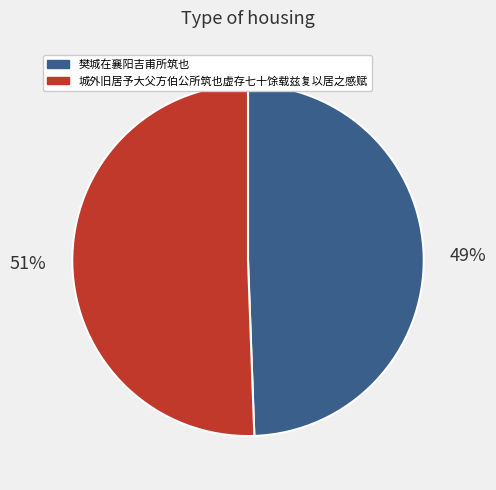

To the nearest percent, what portion does 樊城在襄阳吉甫所筑也 represent?

49%